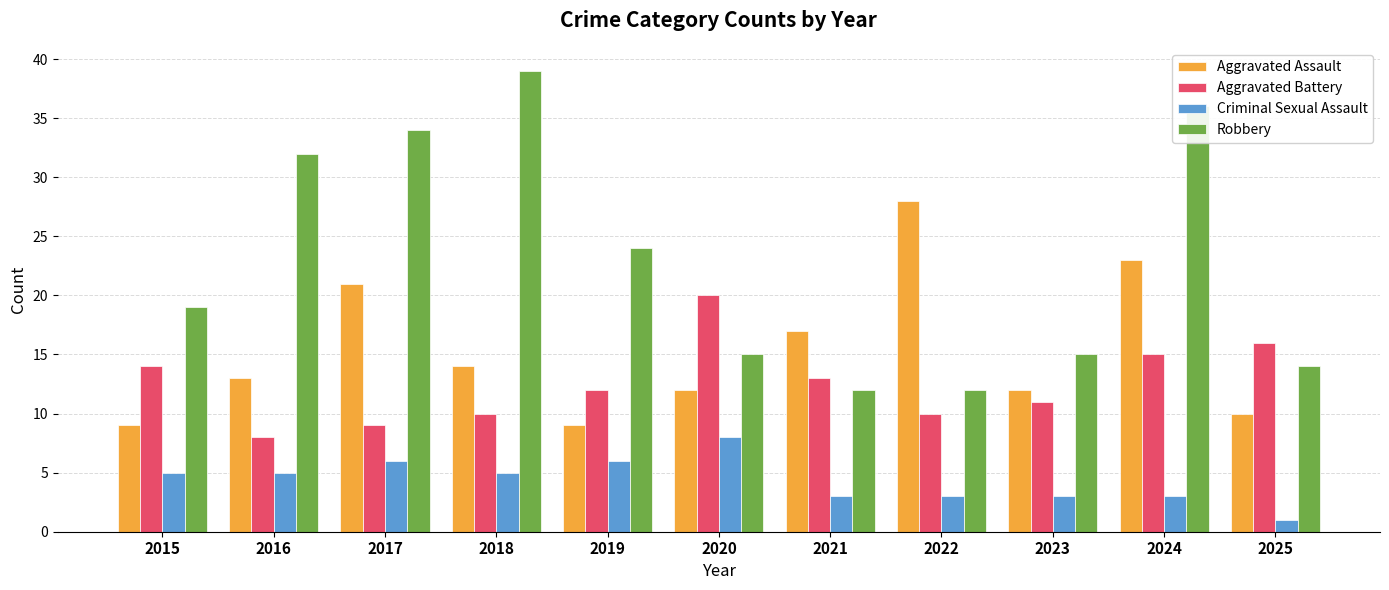

What is the value of the Aggravated Assault bar at the 3rd from the left?

21